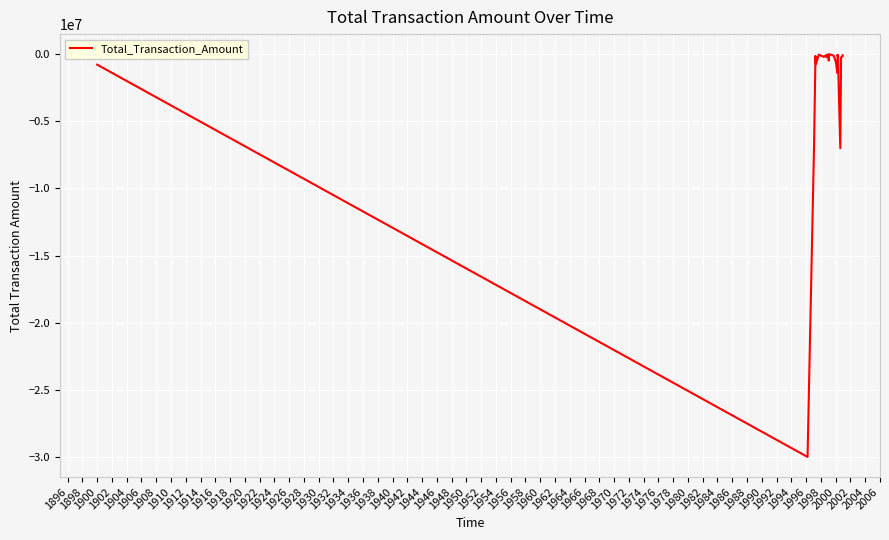

What is the minimum value shown in the chart?

-30000000.0